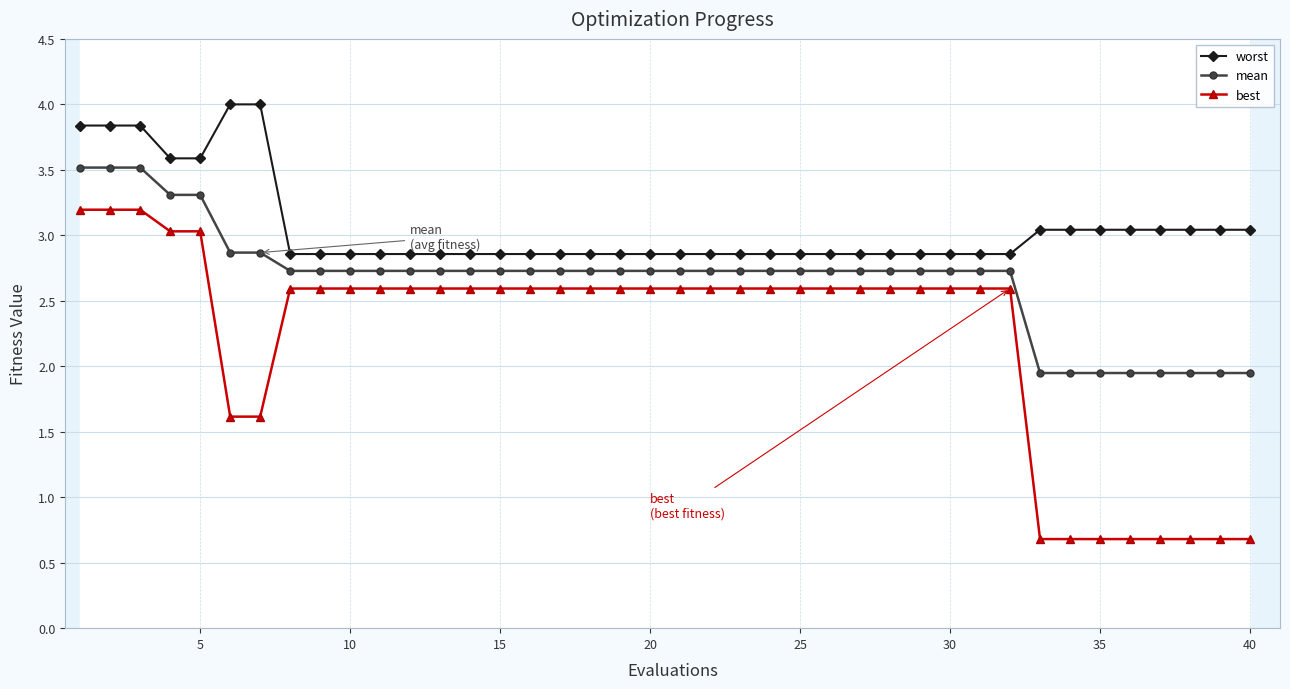

What is the minimum value for best?

0.7